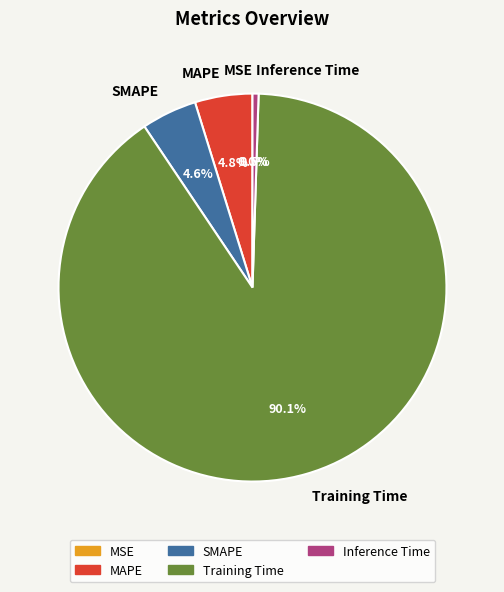

True or false: MSE accounts for 8% of the total.

False